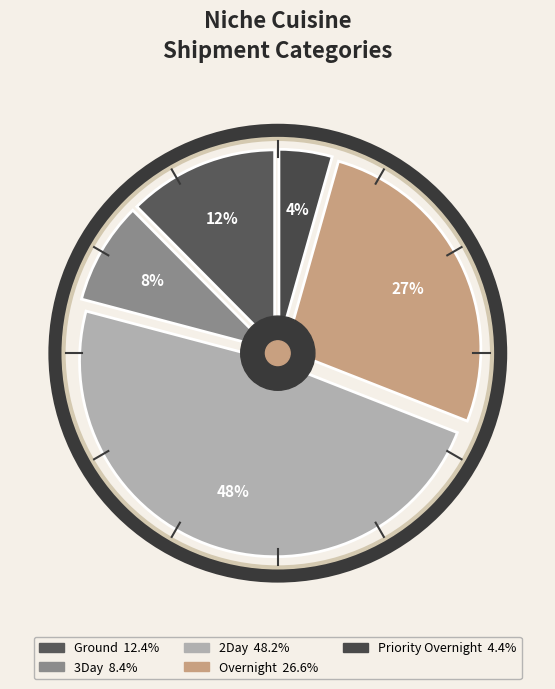

Rank the series by their maximum value, from lowest to highest.

Priority Overnight, 3Day, Ground, Overnight, 2Day